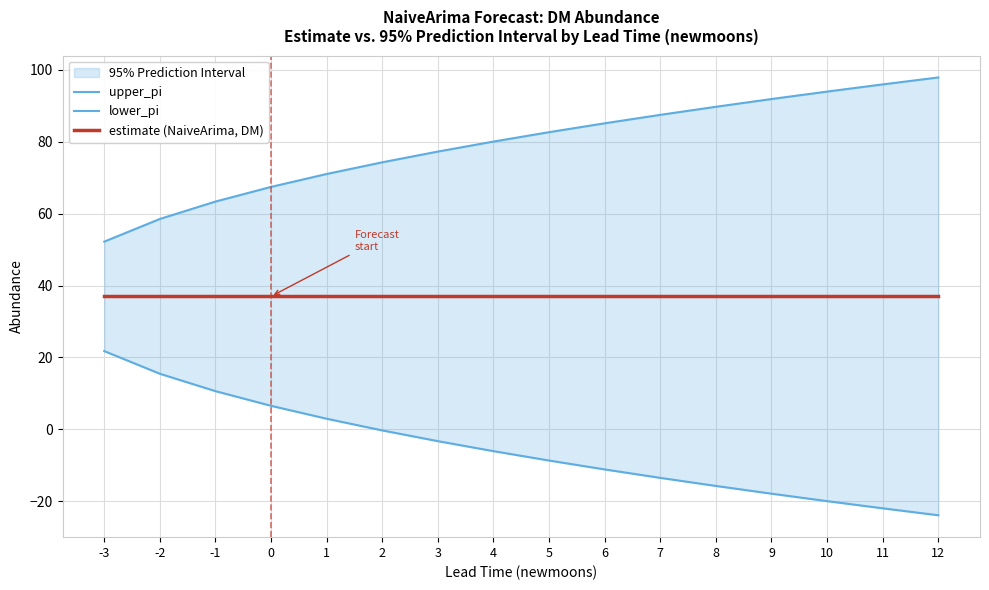

What is the maximum value shown in the chart?

97.9